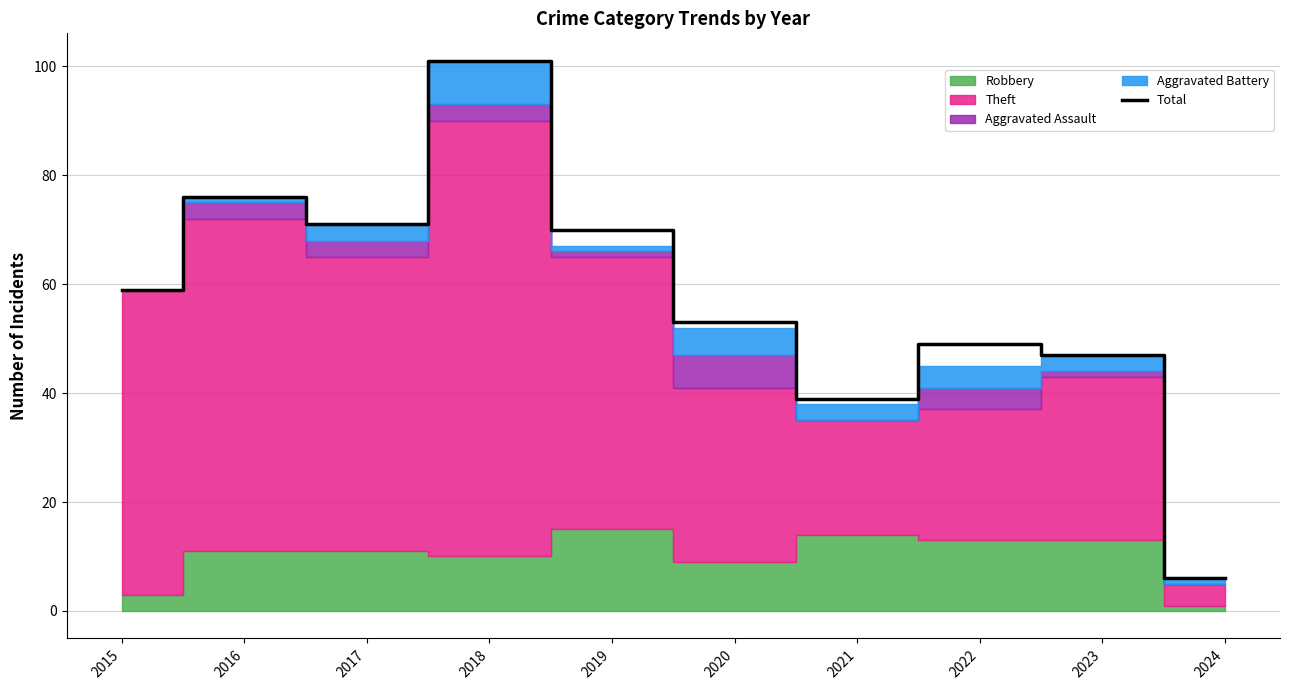

What is the change in value from 2016 to 2018?

+25